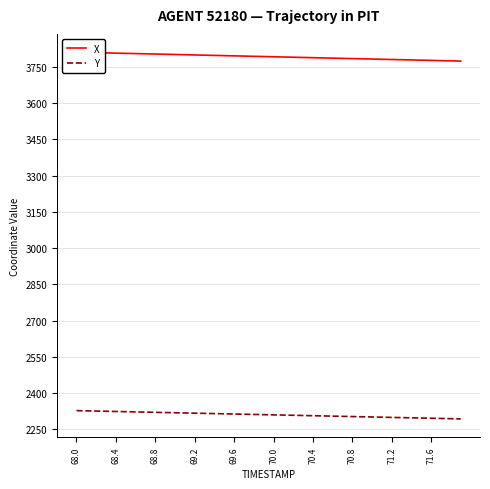

How many lines are shown in the chart?

2